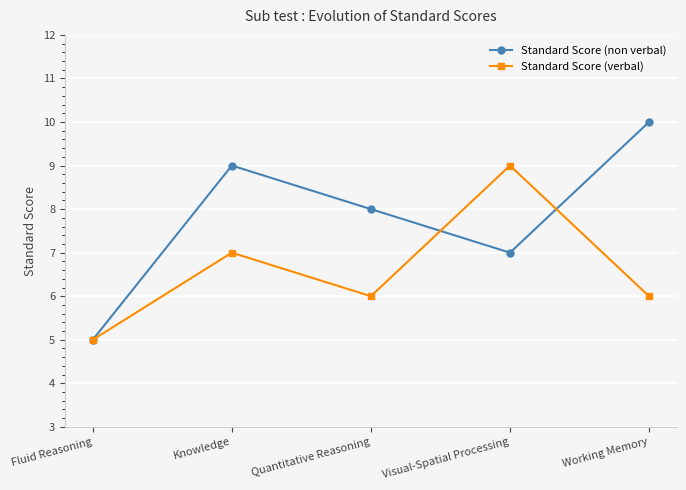

Rank the series by their maximum value, from highest to lowest.

Standard Score (non verbal), Standard Score (verbal)